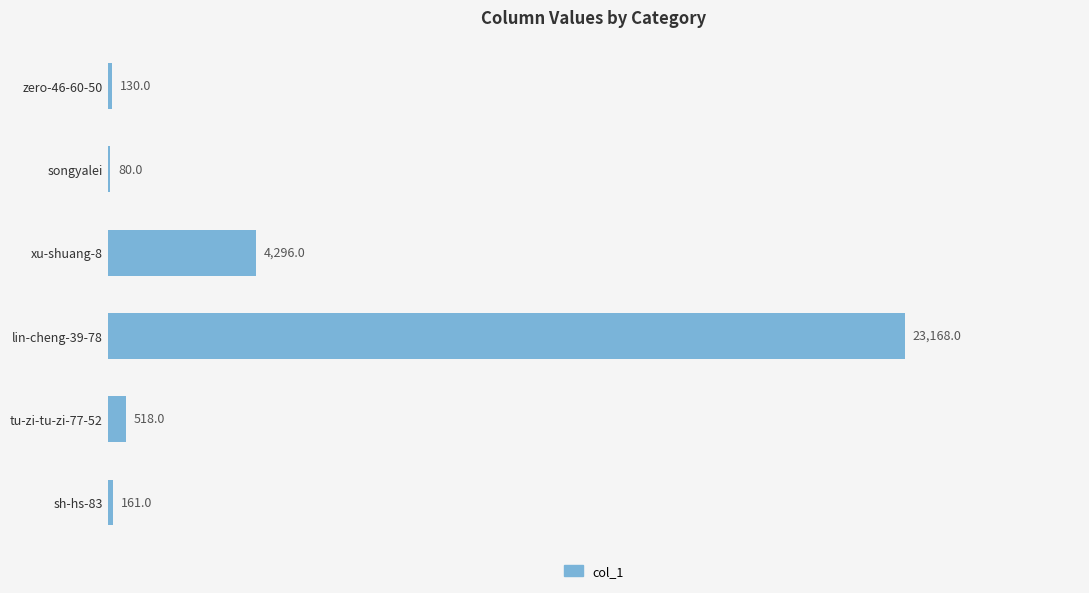

At which category does the chart reach its peak across all series?

lin-cheng-39-78